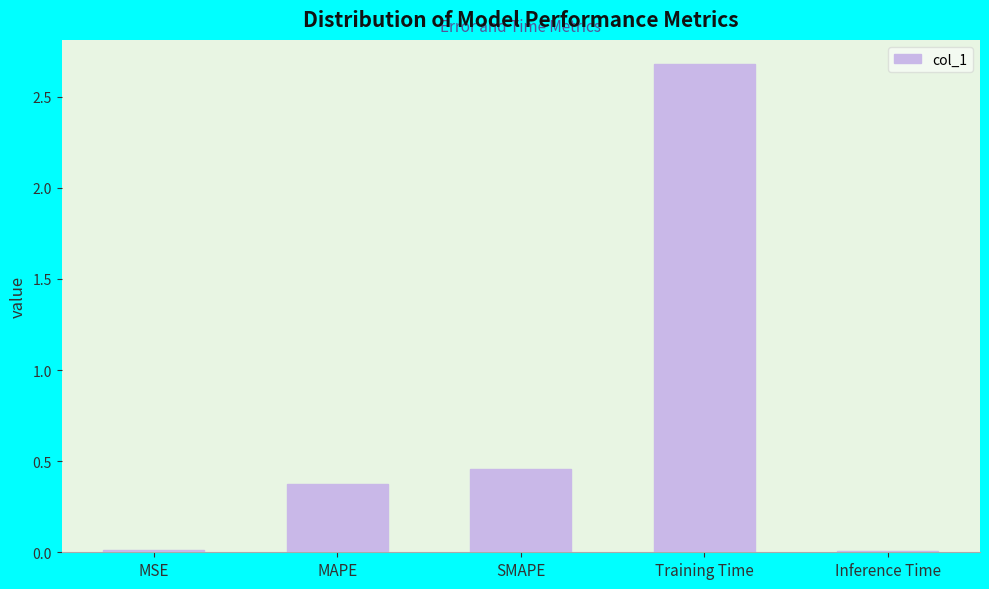

What is the average value?

0.7